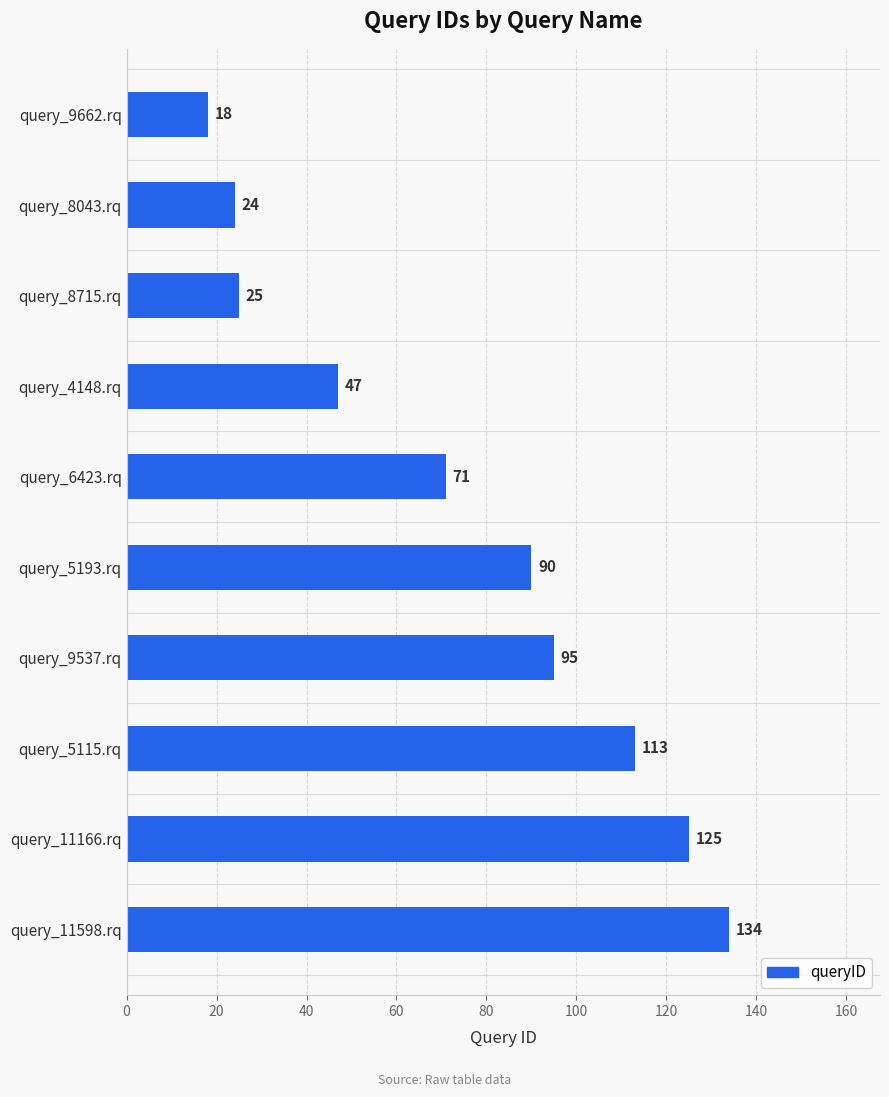

List the labels in order of value, largest first.

query_11598.rq, query_11166.rq, query_5115.rq, query_9537.rq, query_5193.rq, query_6423.rq, query_4148.rq, query_8715.rq, query_8043.rq, query_9662.rq